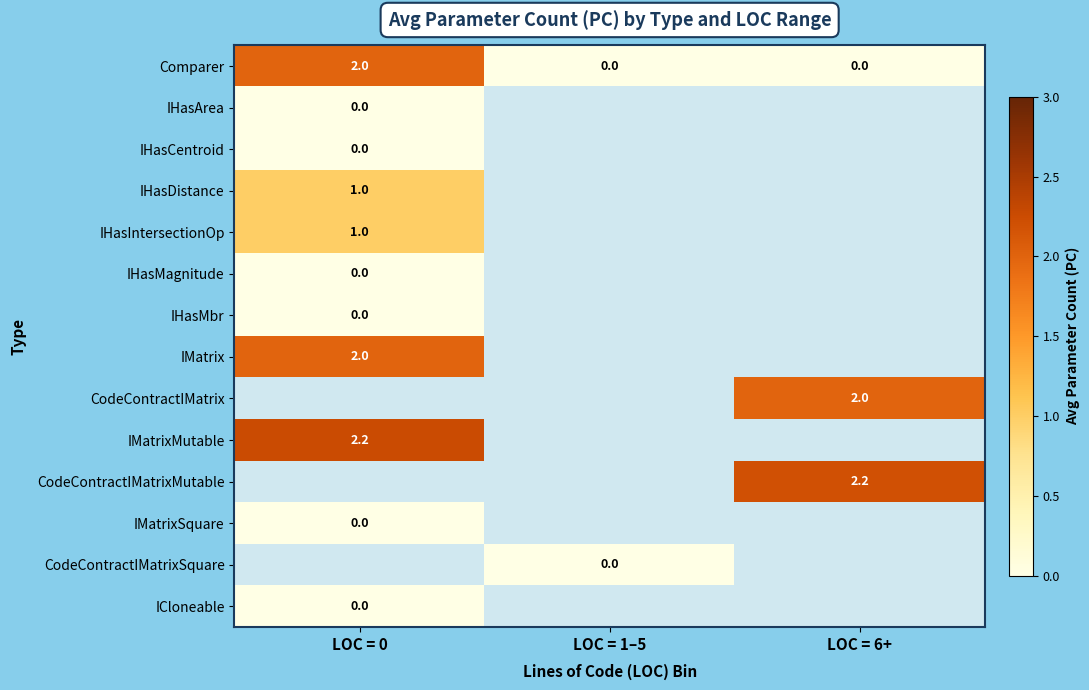

Is it true that IMatrix equals 2.0 at LOC = 0?

True